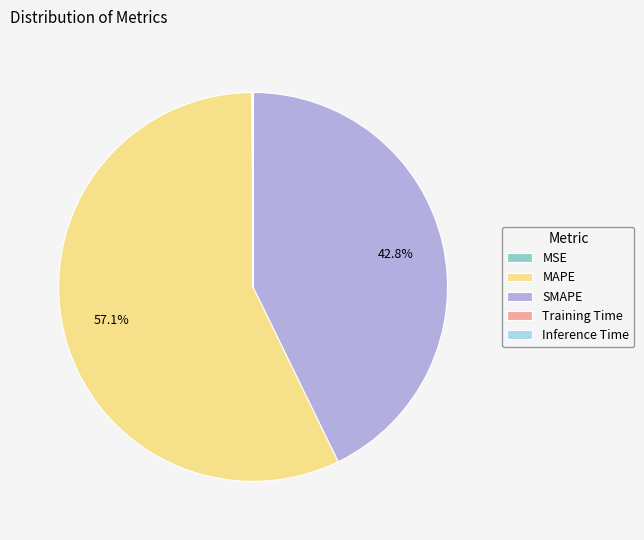

To the nearest percent, what percentage of the pie is SMAPE?

43%